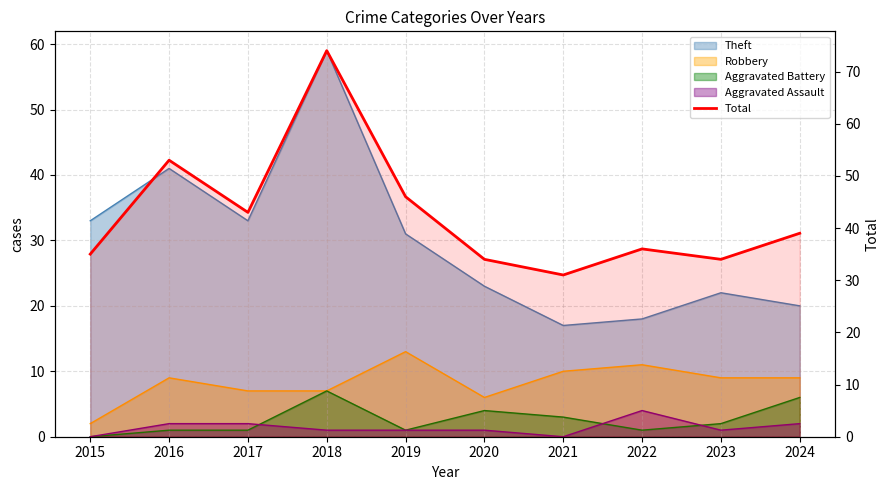

Between 2022 and 2024, which is larger?

2024